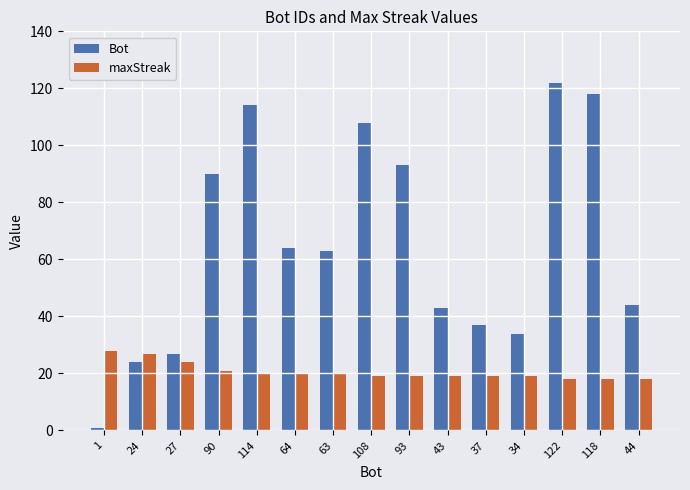

What is the total value across all series at 24?

51